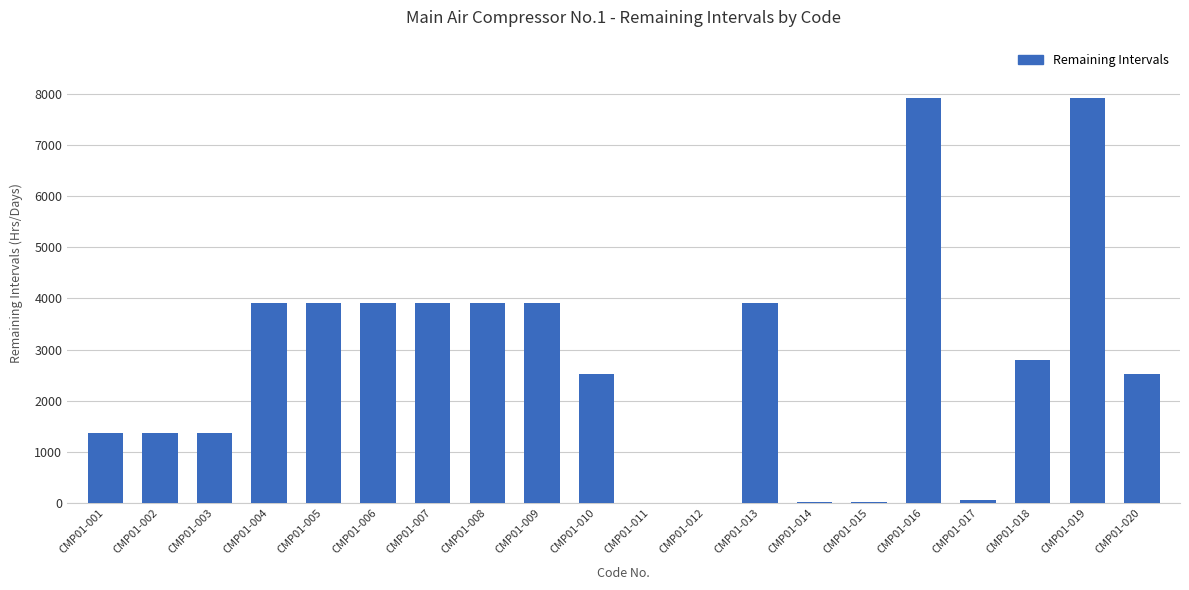

The chart shows a value of 2272.5 at CMP01-002. True or false?

False